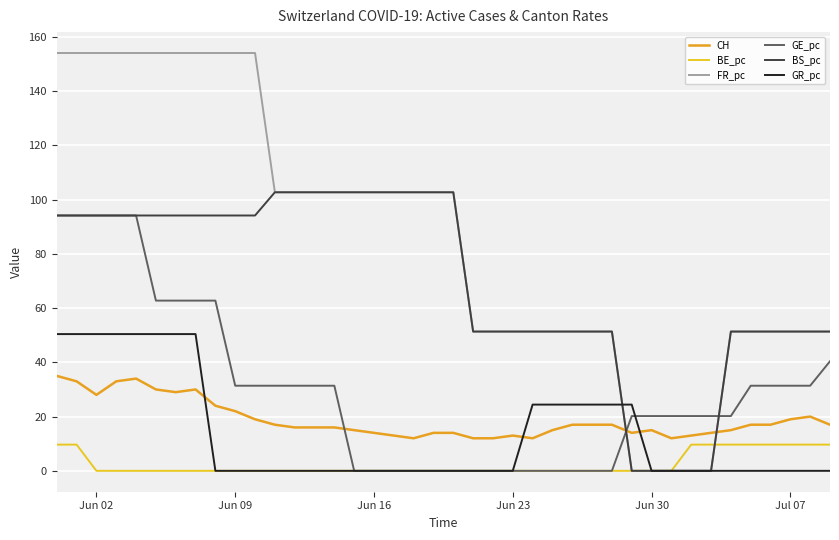

True or false: CH and FR_pc cross at least once.

True